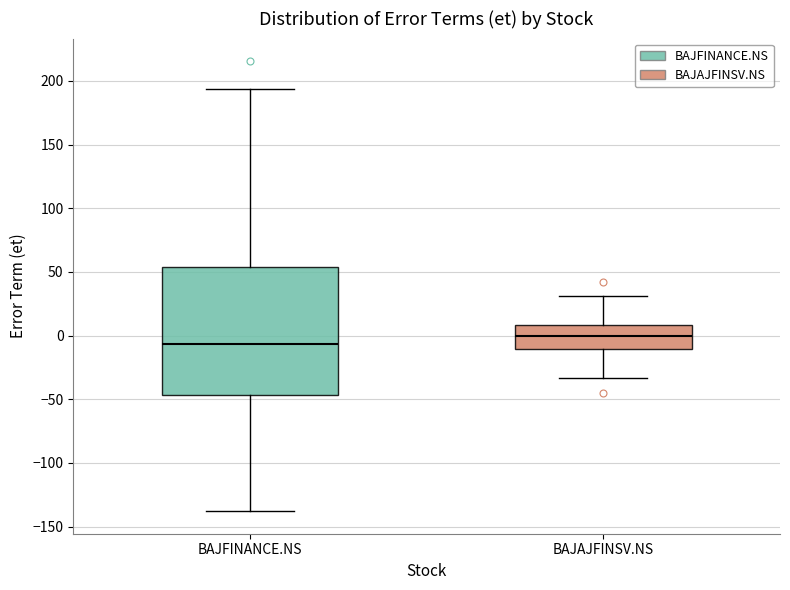

Where does the upper whisker of the box for BAJFINANCE.NS end on the y-axis? The values are not printed on the chart, so give them approximately, as read against the axis.

195